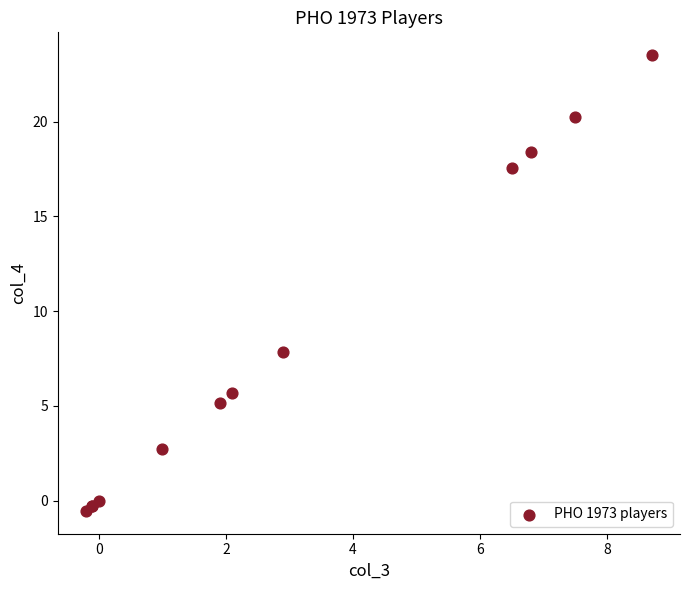

What Y value in the scatter plot is closest to 11?

7.8